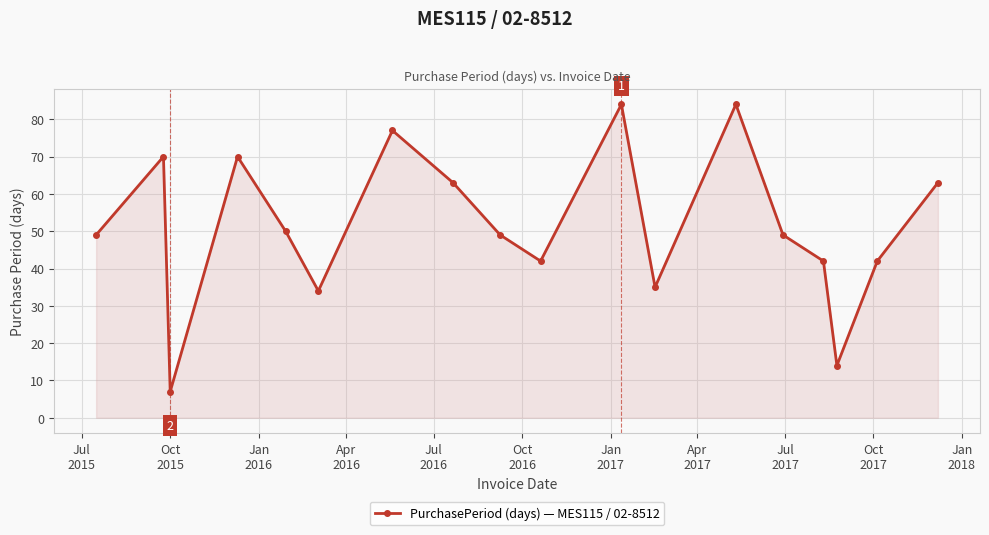

What is the greatest value displayed?

84